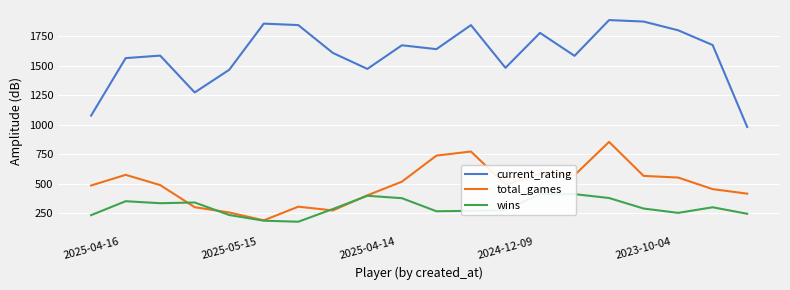

What is the minimum value for total_games?

191.0